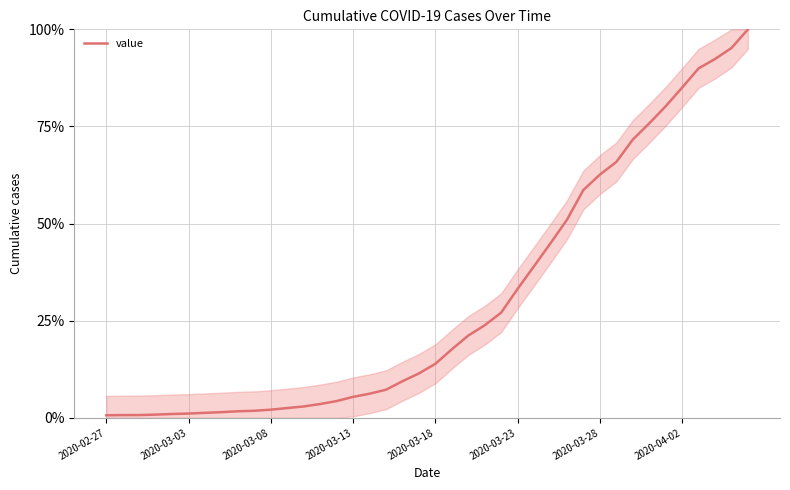

What is the maximum value shown in the chart?

100.0